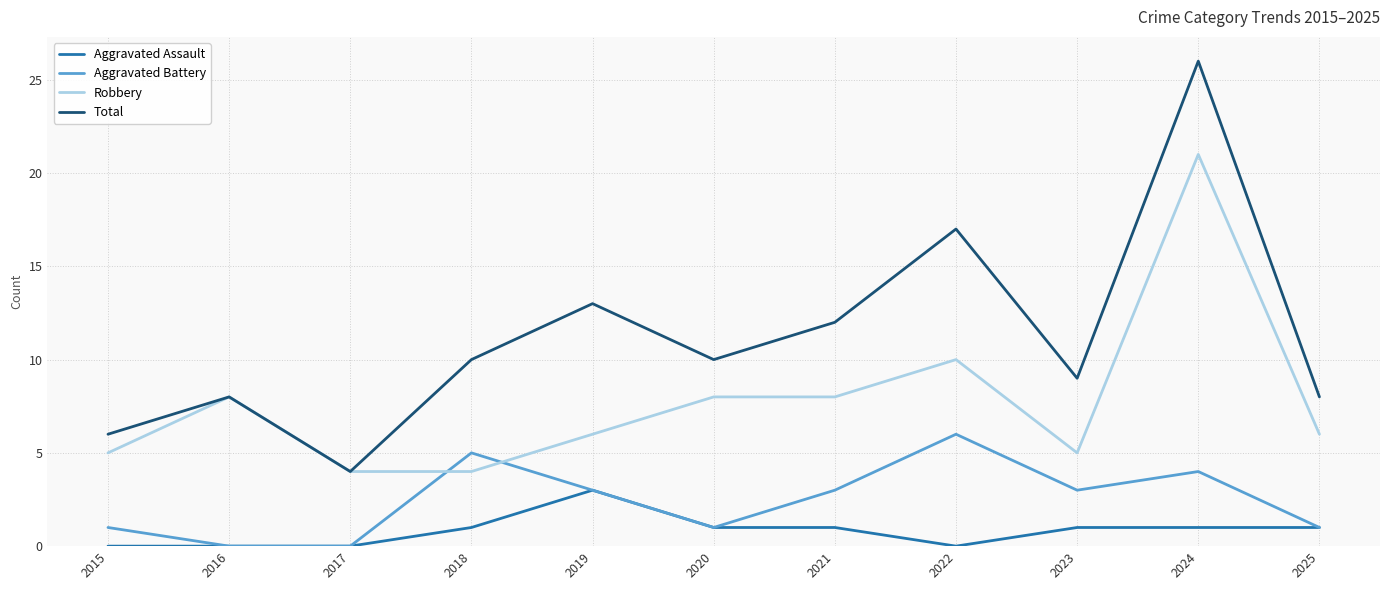

True or false: Total and Aggravated Assault cross at least once.

False